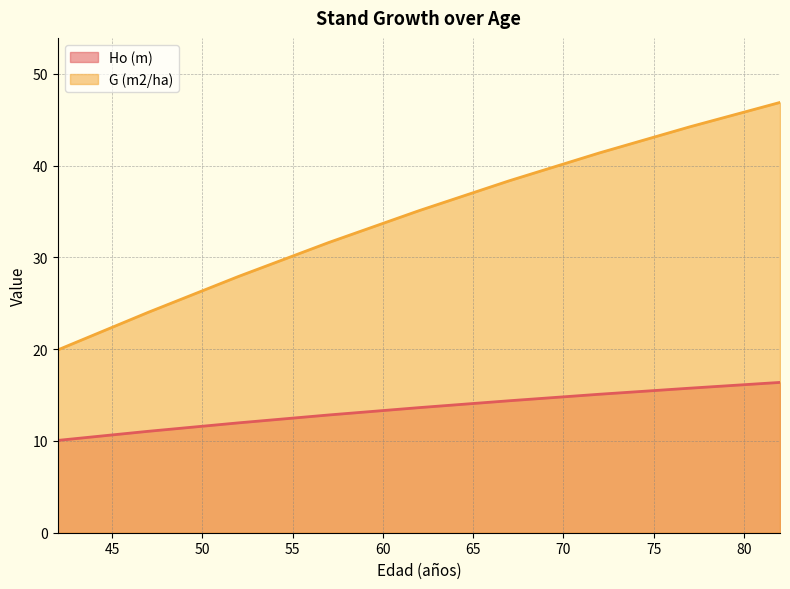

Where is Ho (m) nearest to the value 13?

57